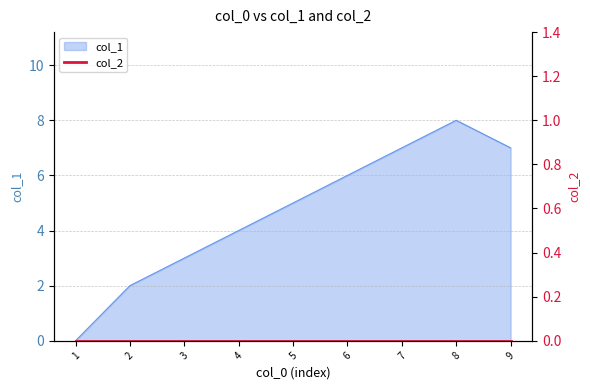

How many lines are shown in the chart?

1